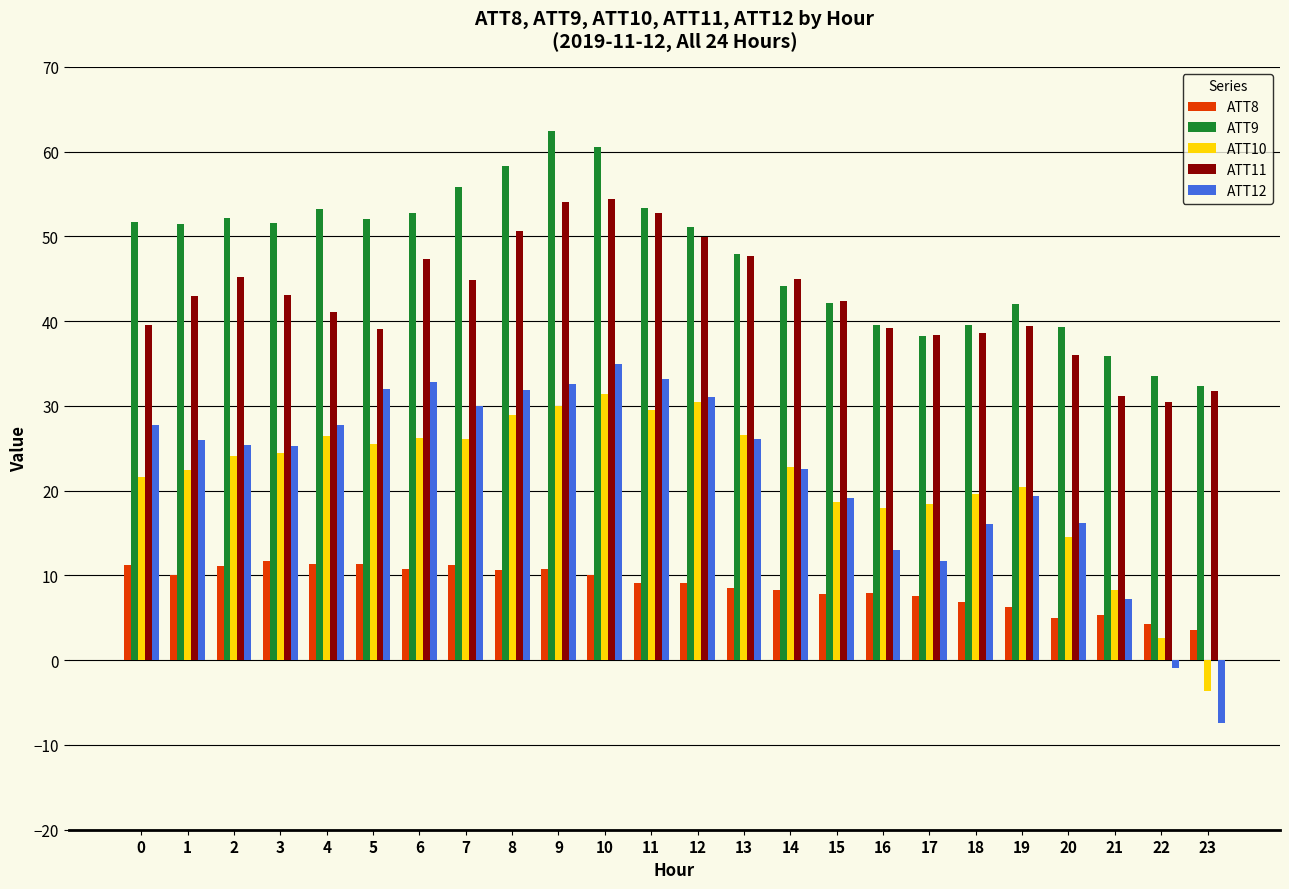

What is the sum of the ATT9 values at 21 and 5?

88.0